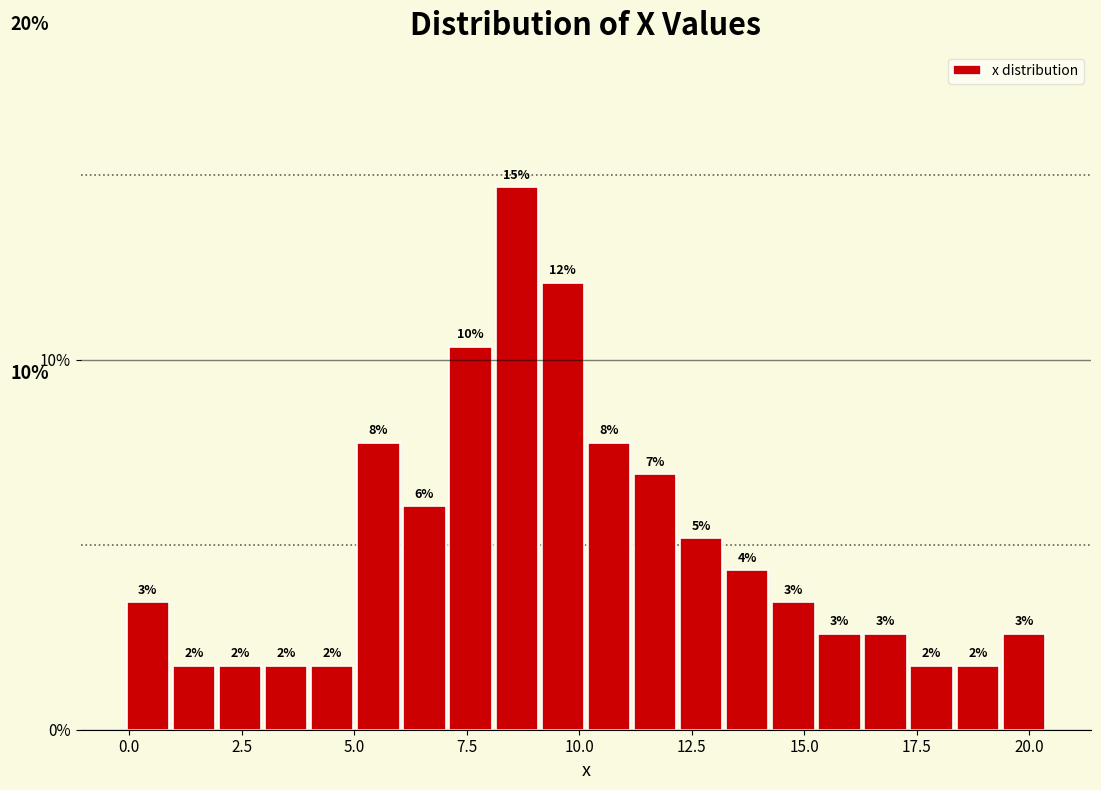

Around what value on the x-axis is the tallest bar? Give the approximate position of its centre, as read against the axis.

8.5